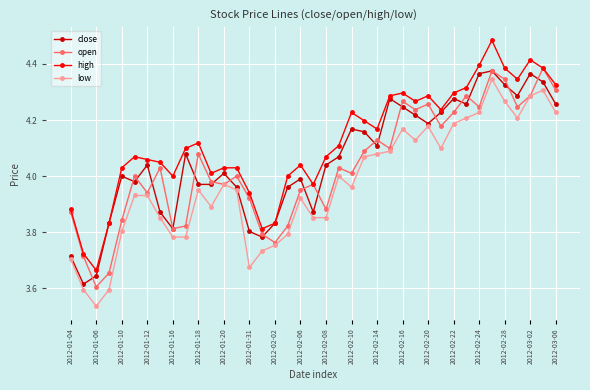

Which series has the largest total across all categories?

high